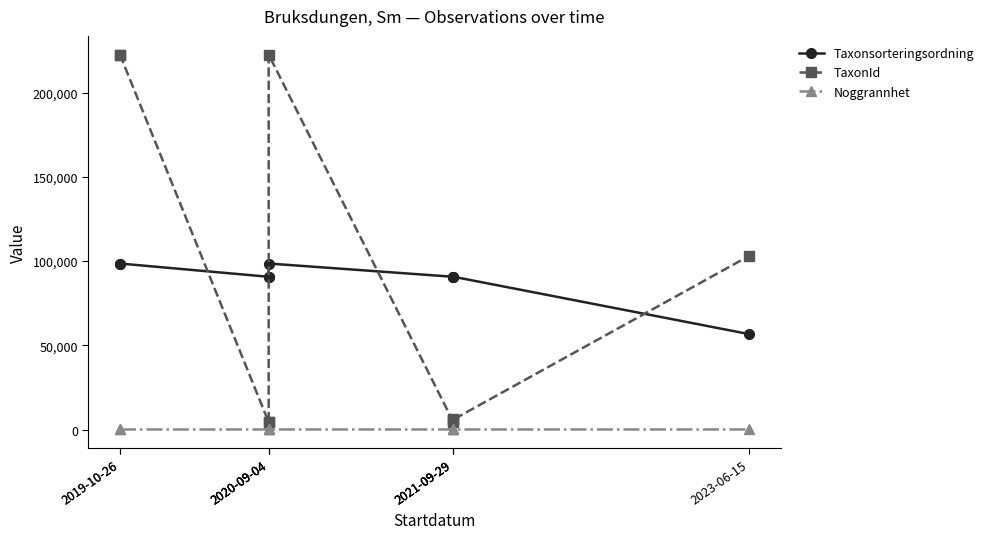

What is the highest value of the Taxonsorteringsordning series?

98520